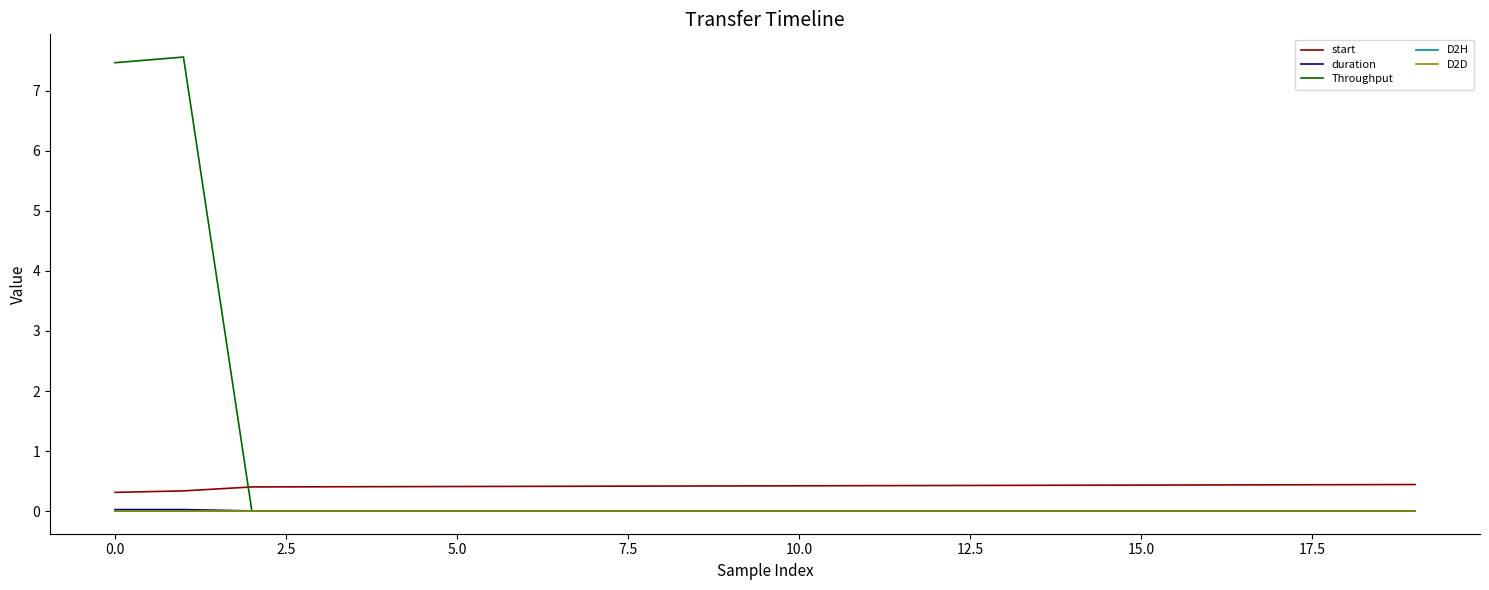

Does the chart have visible grid lines?

No